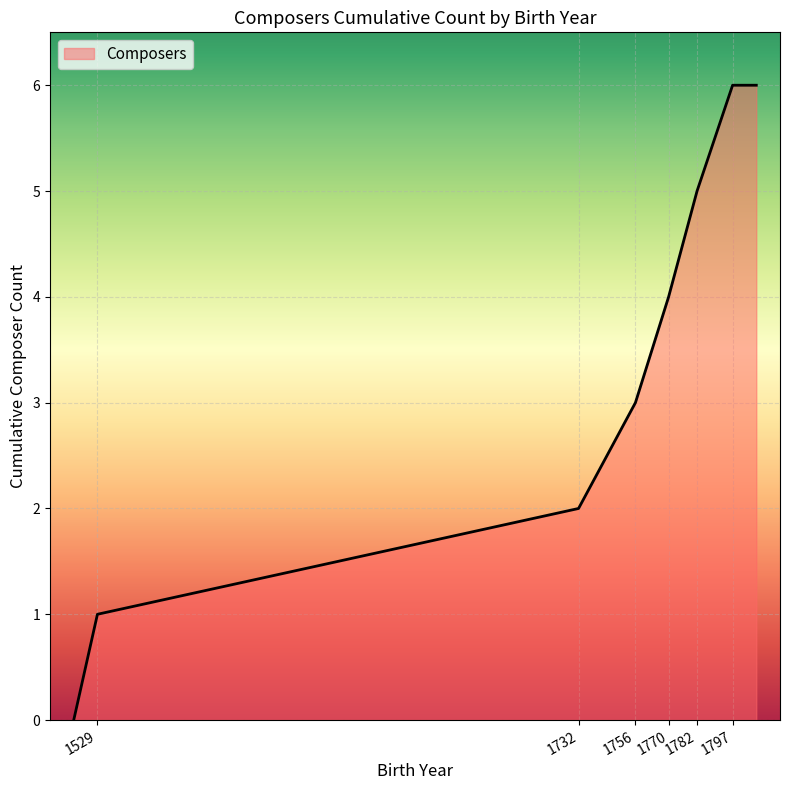

True or false: the data has more than 1 interior local peaks.

False